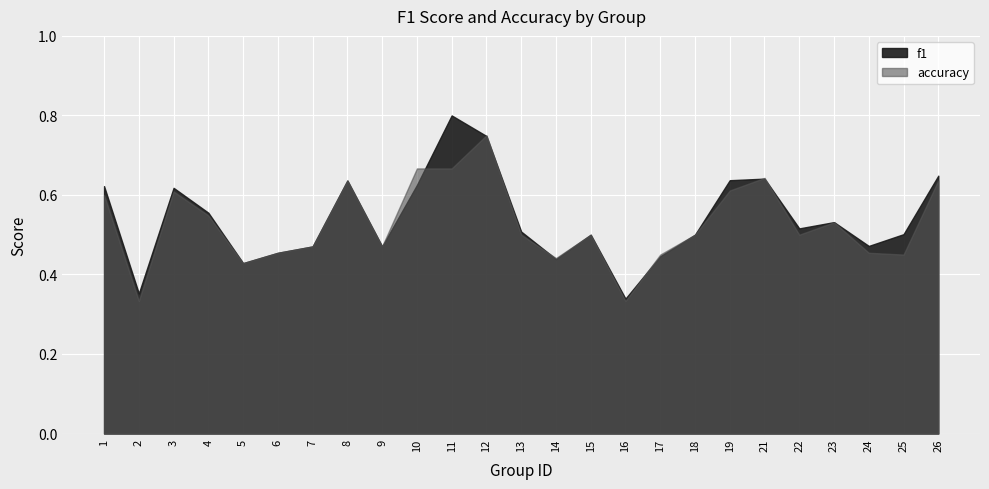

What is the approximate value of f1 at 13?

0.5